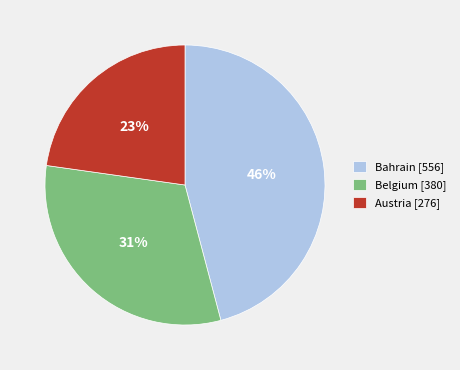

Is the sum of Bahrain [556] and Austria [276] greater than half?

Yes